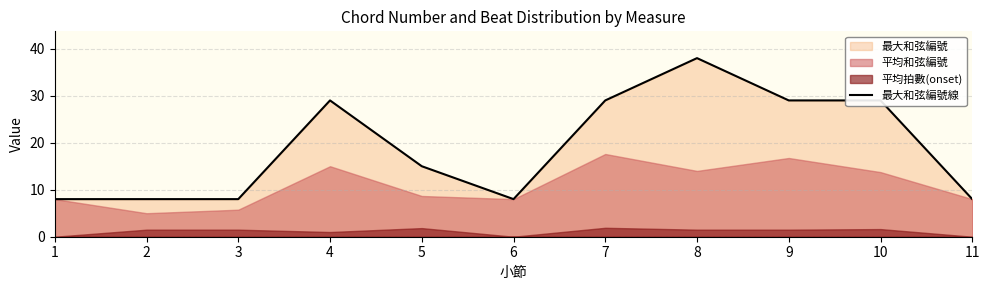

List the labels in order of value, largest first.

8, 4, 7, 9, 10, 5, 1, 2, 3, 6, 11